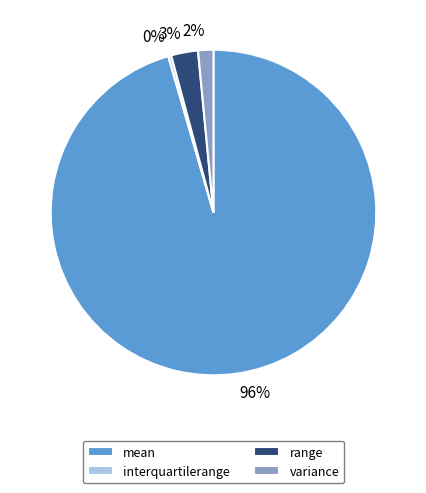

To the nearest percent, what is the average slice percentage?

25%